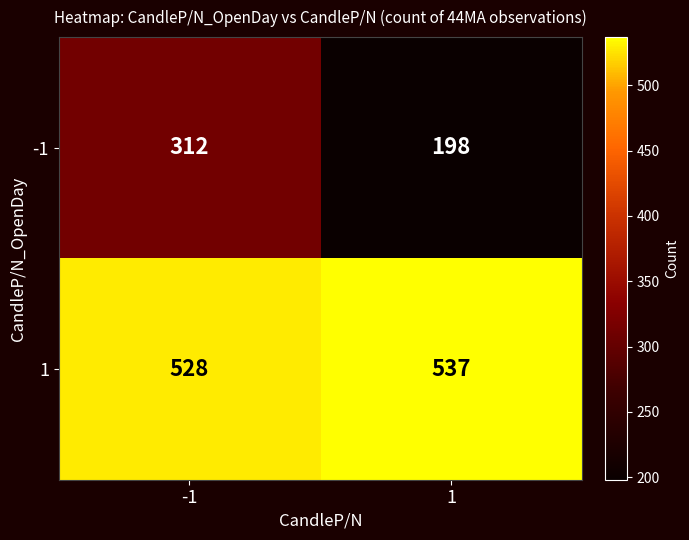

Is it true that 1 equals 772 at -1?

False